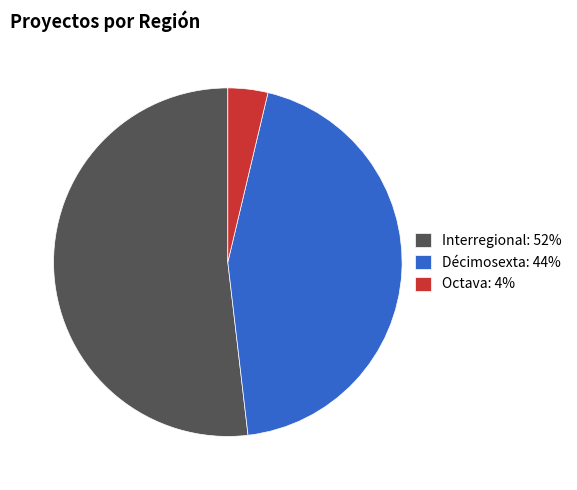

Which slice is the smallest?

Octava